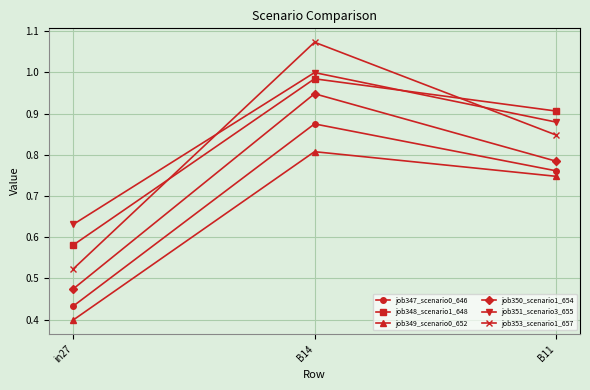

Does the chart display data point markers on the line(s)?

Yes